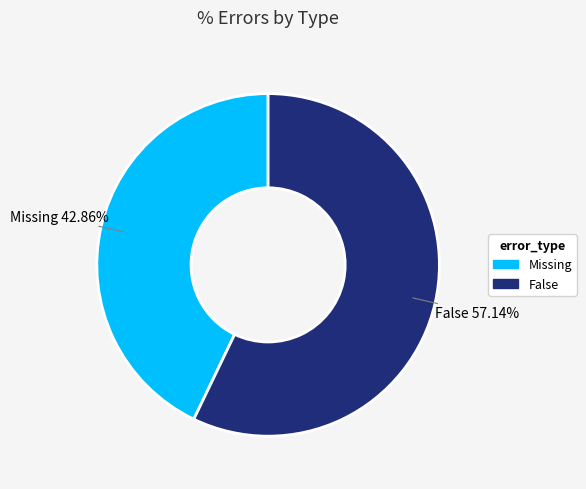

Which slice represents more than half of the pie?

False